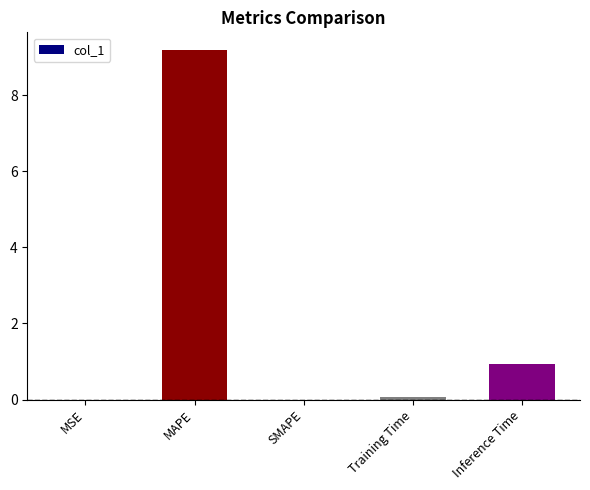

What is the sum of the values at MAPE and Training Time?

9.3